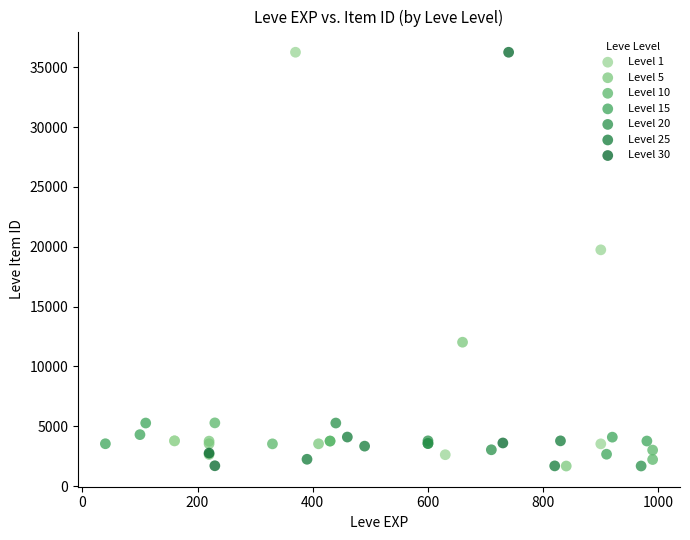

What are all the series names shown in the legend?

Level 1, Level 5, Level 10, Level 15, Level 20, Level 25, Level 30